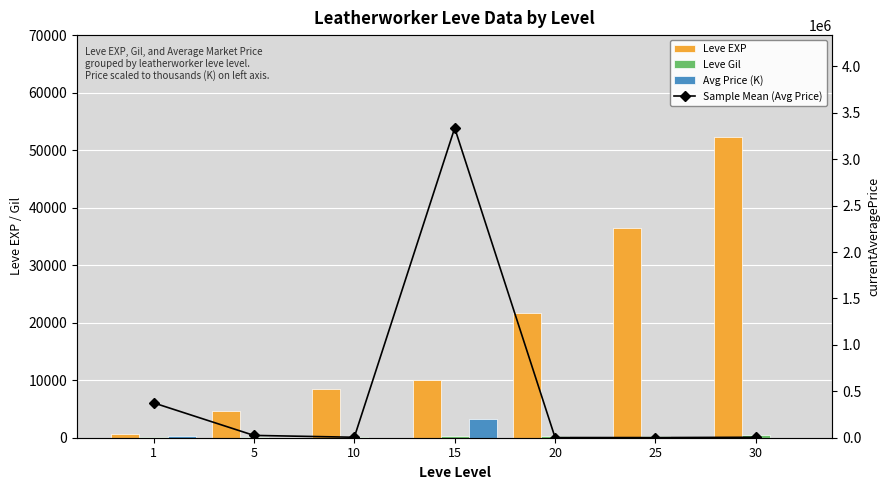

Which has a higher value, 1 or 30?

30